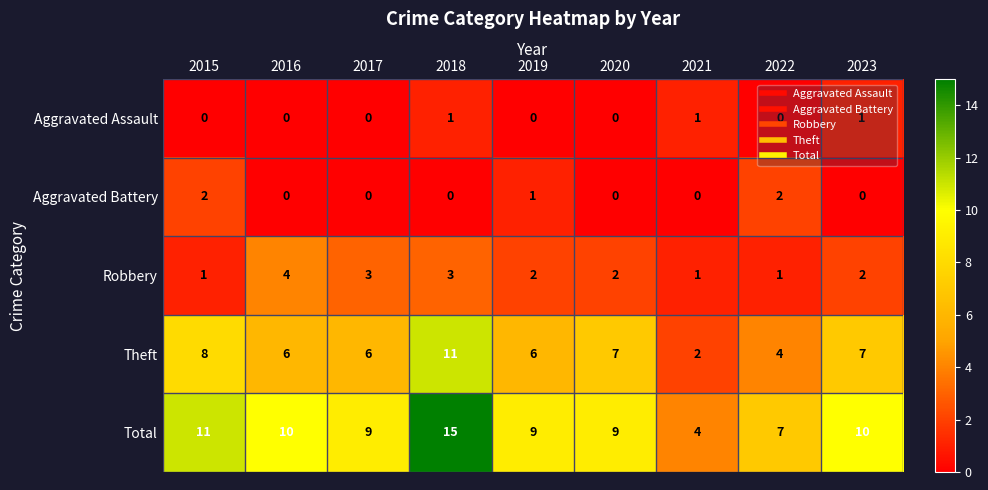

What value does the Theft series have at 2019?

6